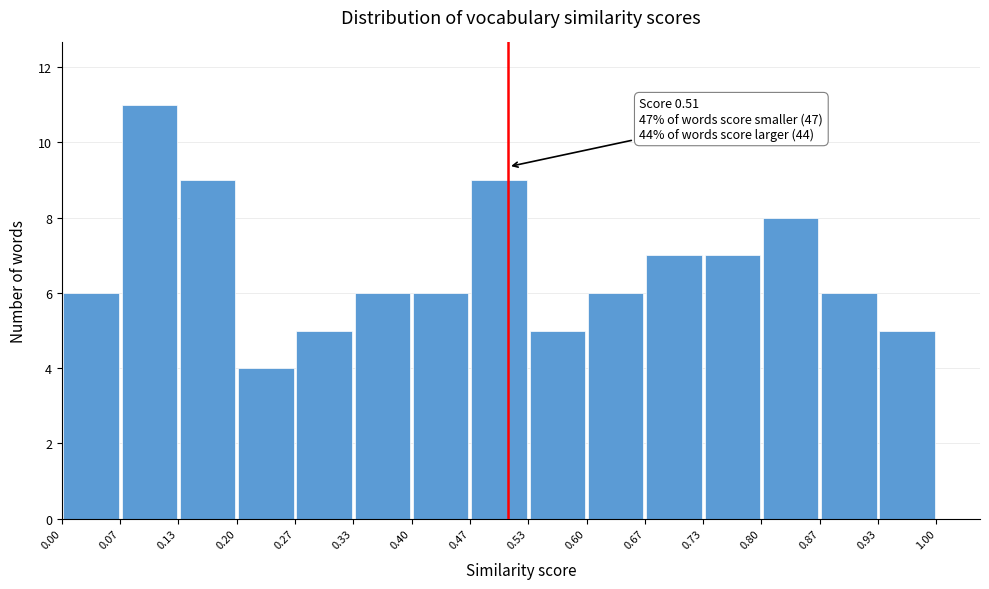

Over which range of the x-axis is the bar tallest?

0.07 to 0.13